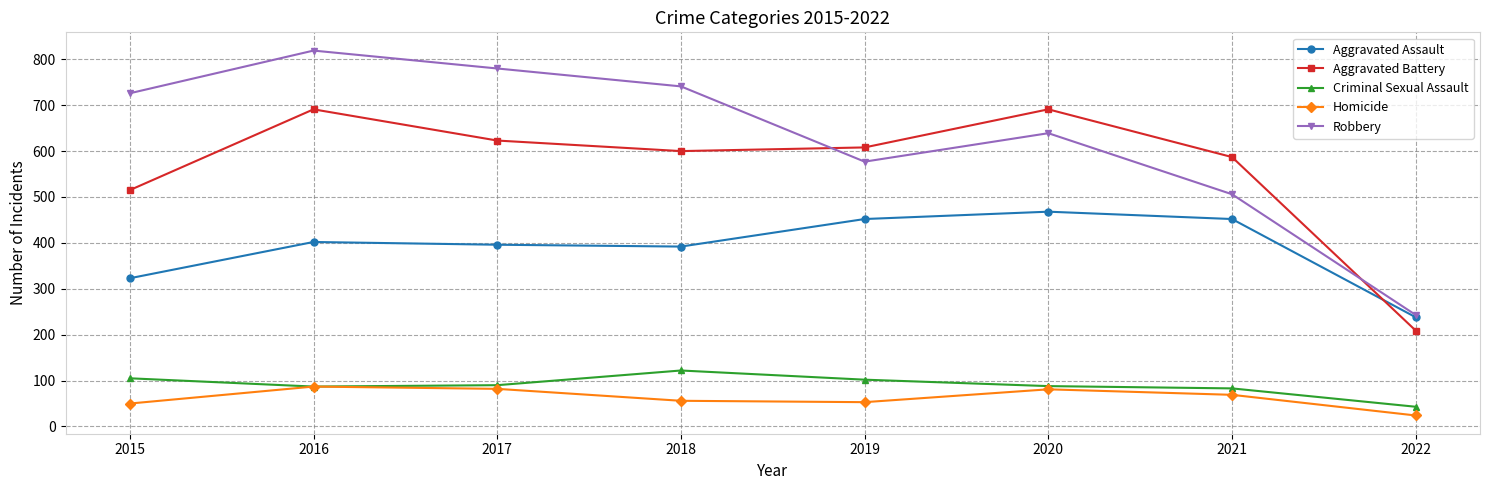

Does the chart display data point markers on the line(s)?

Yes